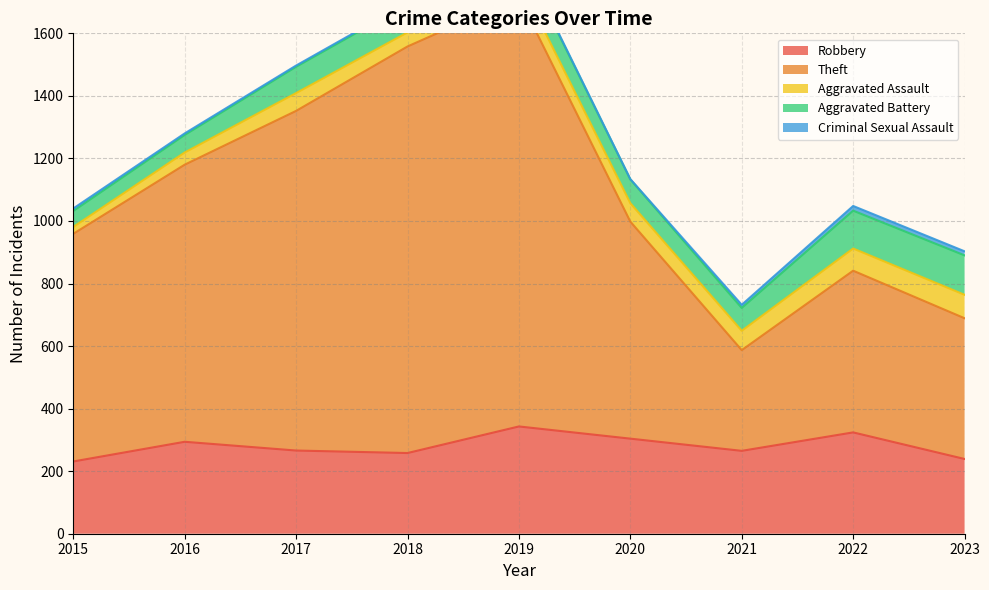

Reading left to right, what are all the values shown in this chart?

Robbery: 231	294	266	258	343	304	265	324	239
Theft: 728	886	1086	1300	1373	694	322	517	450
Aggravated Assault: 22	39	57	45	55	59	62	71	75
Aggravated Battery: 51	56	84	90	84	76	73	121	126
Criminal Sexual Assault: 8	5	4	5	4	1	10	15	13